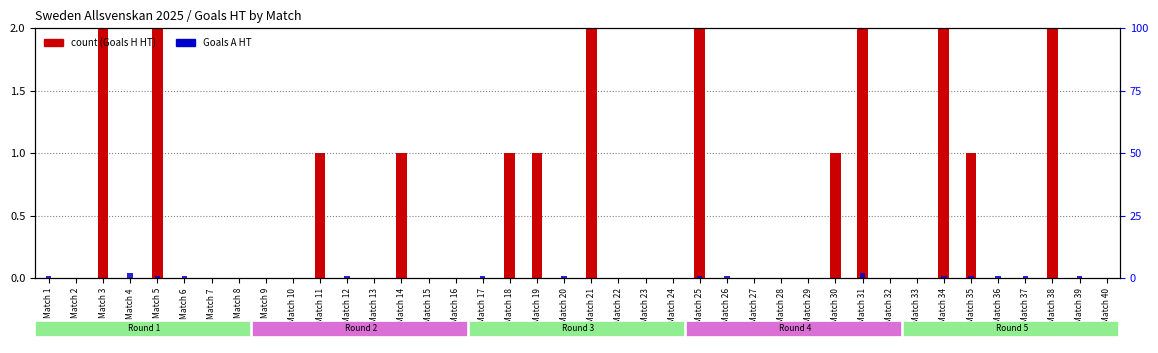

How many bars are there in total?

80